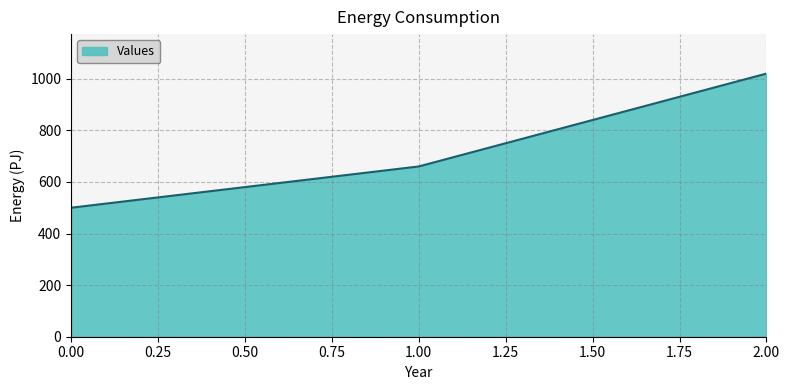

What is the smallest value displayed?

500